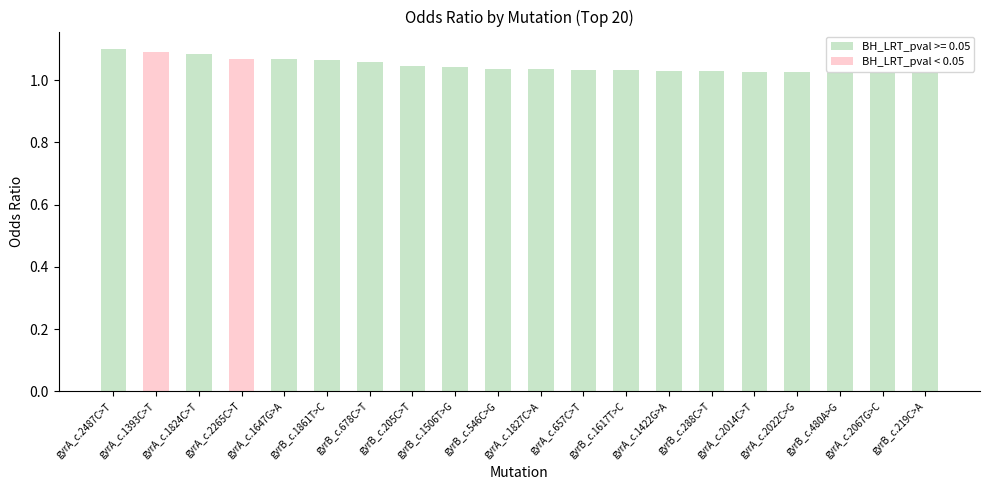

Is it true that the value at gyrB_c.205C>T is 1.4?

False